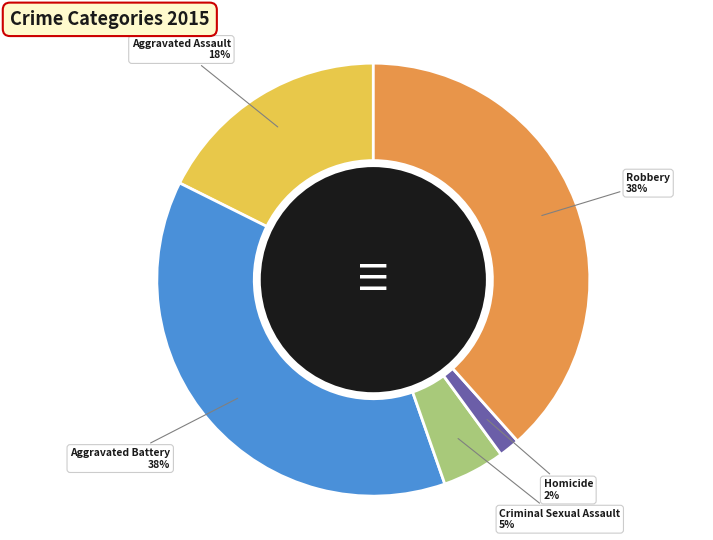

Between Aggravated Assault and Homicide, which is larger?

Aggravated Assault